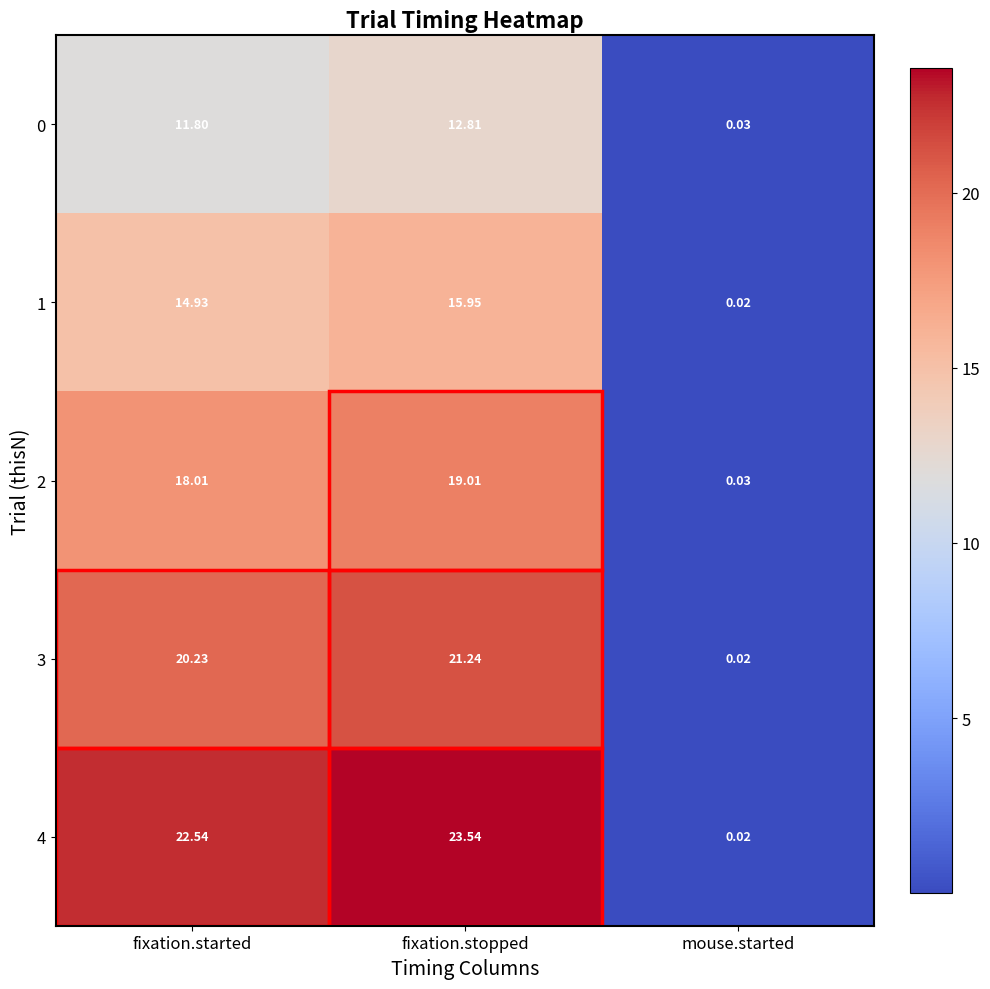

Which series has the widest spread of values?

4